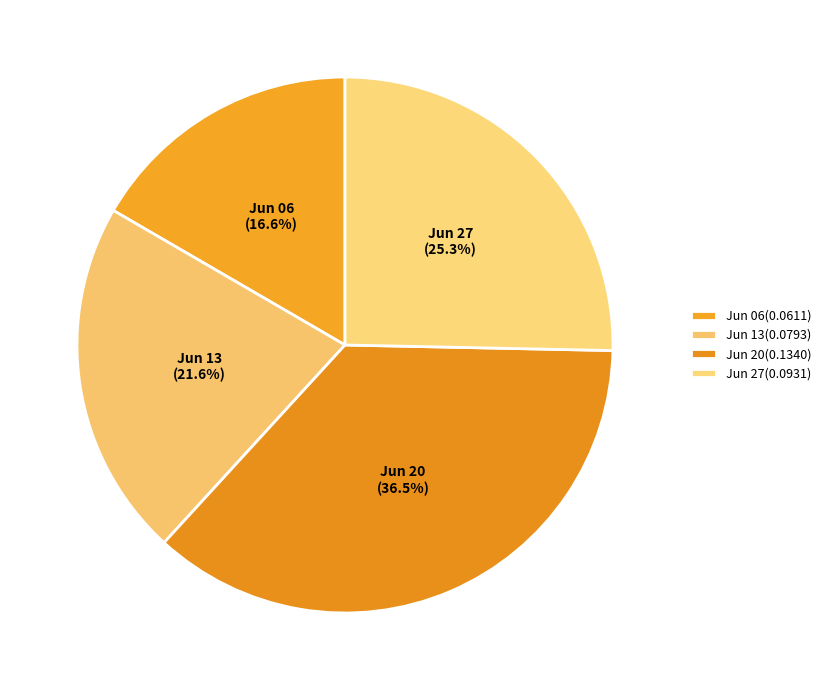

What portion of the pie excludes Jun 20?

63.5%